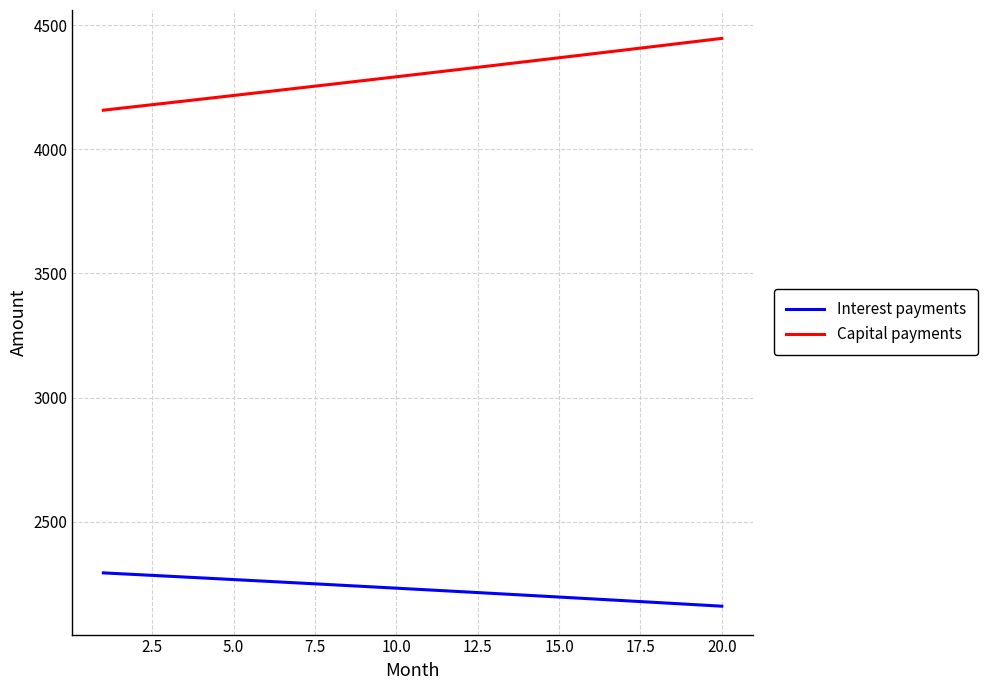

What are all the series names shown in the legend?

Interest payments, Capital payments